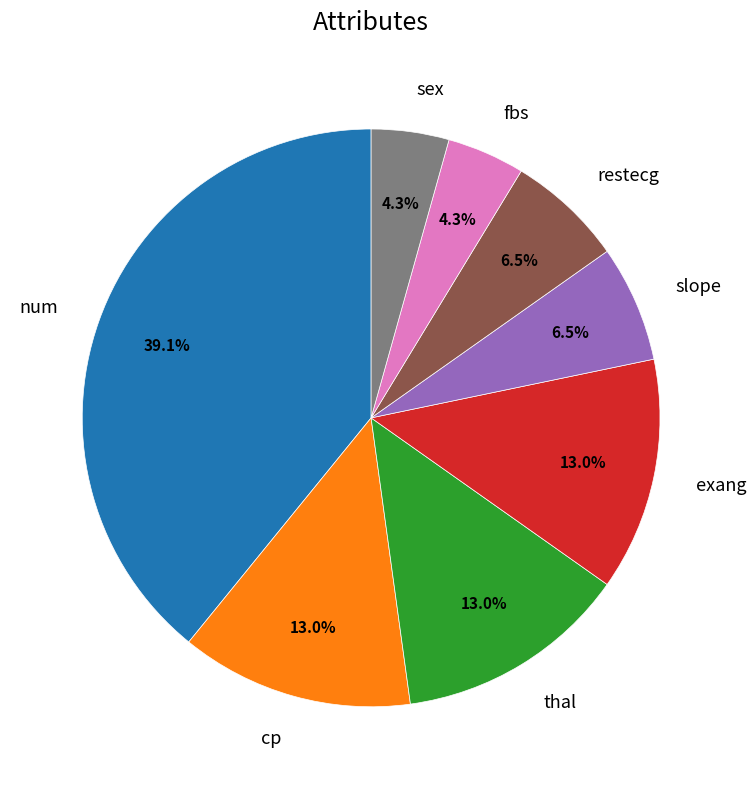

How much of the chart is everything except fbs?

95.7%